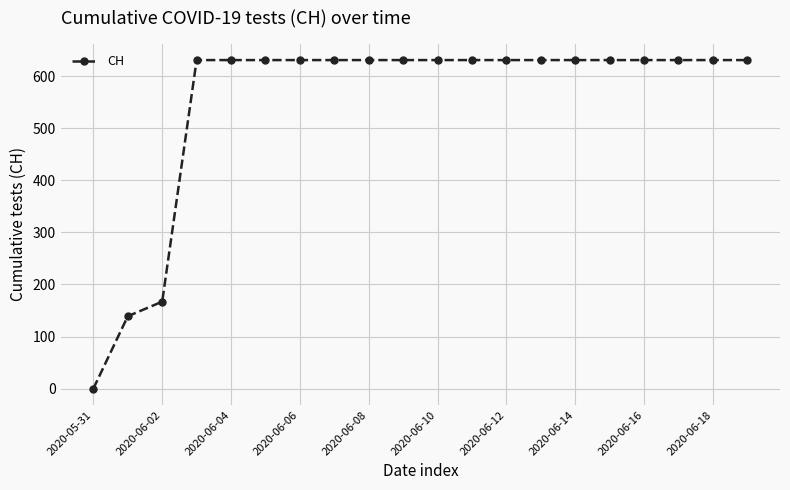

Does the chart have visible grid lines?

Yes